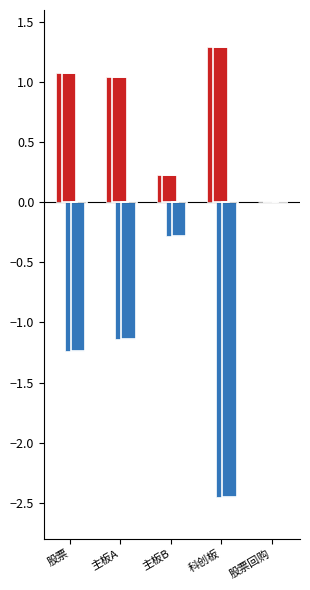

How many groups of bars are there?

5